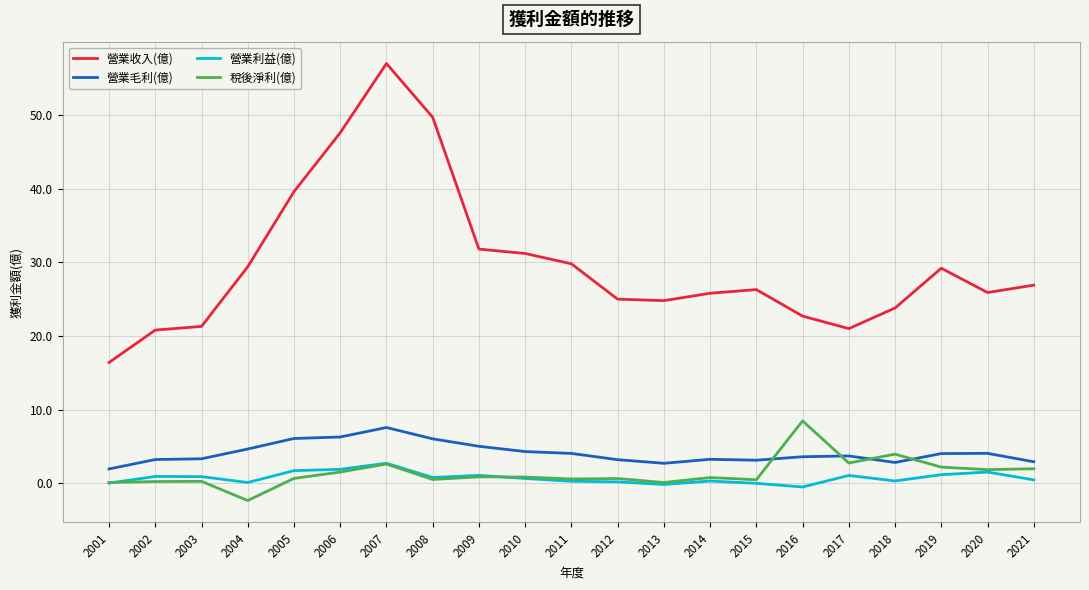

Between 2007 and 2016, which series saw the biggest shift?

營業收入(億)